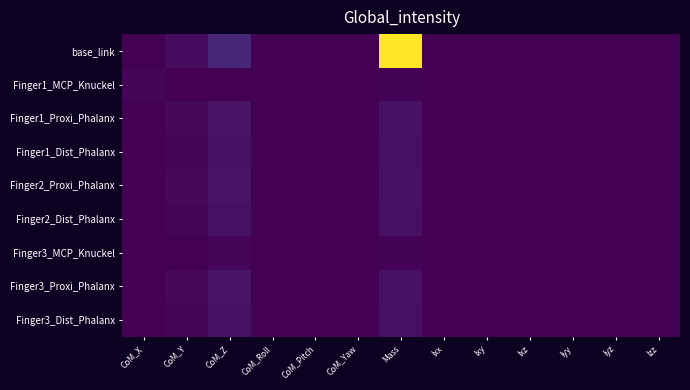

At which category is the sum across all series the highest?

Mass